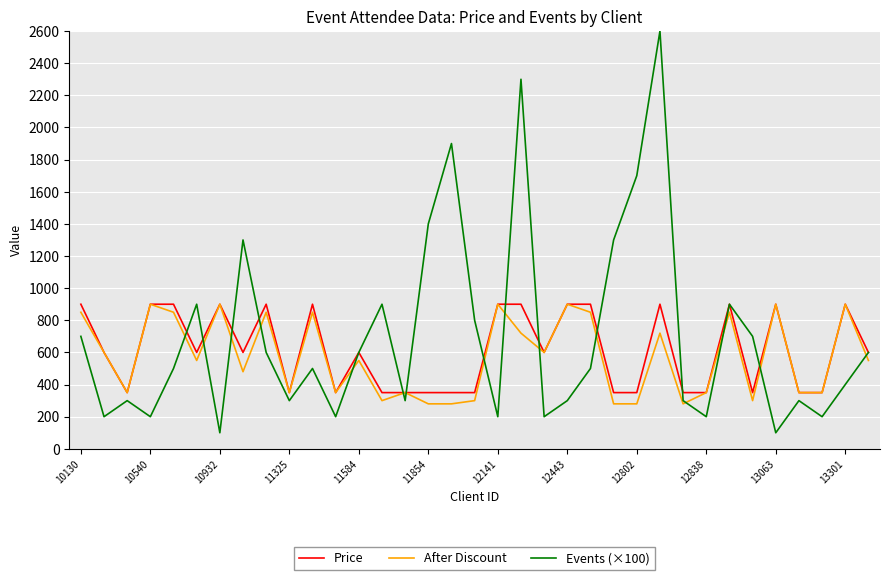

What is the minimum value shown in the chart?

100